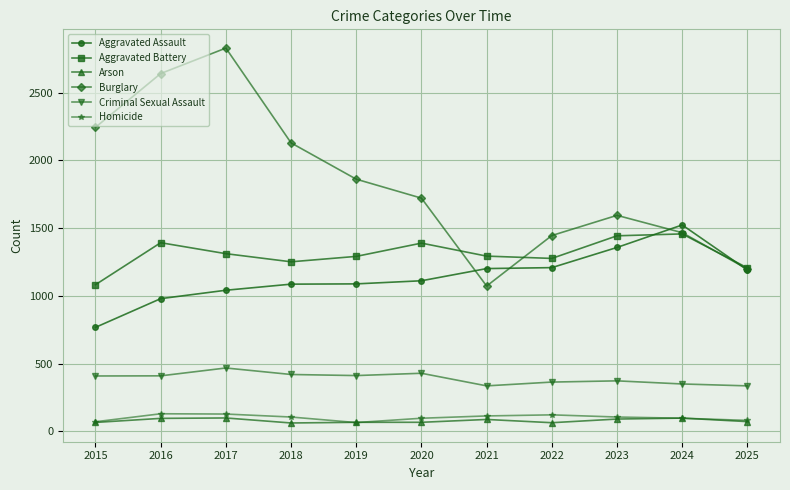

Does the chart have visible grid lines?

Yes